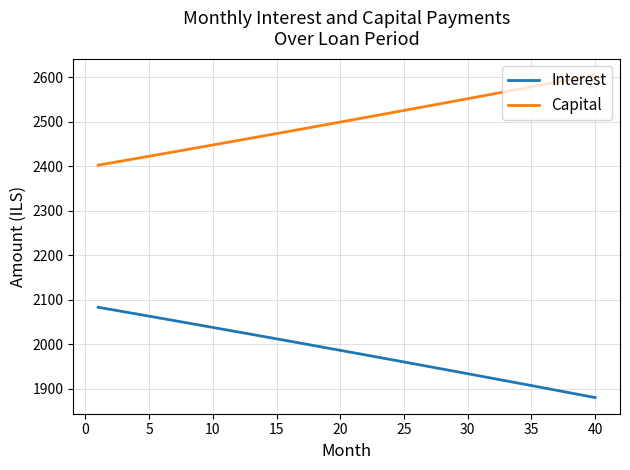

Count the number of data series in this chart.

2